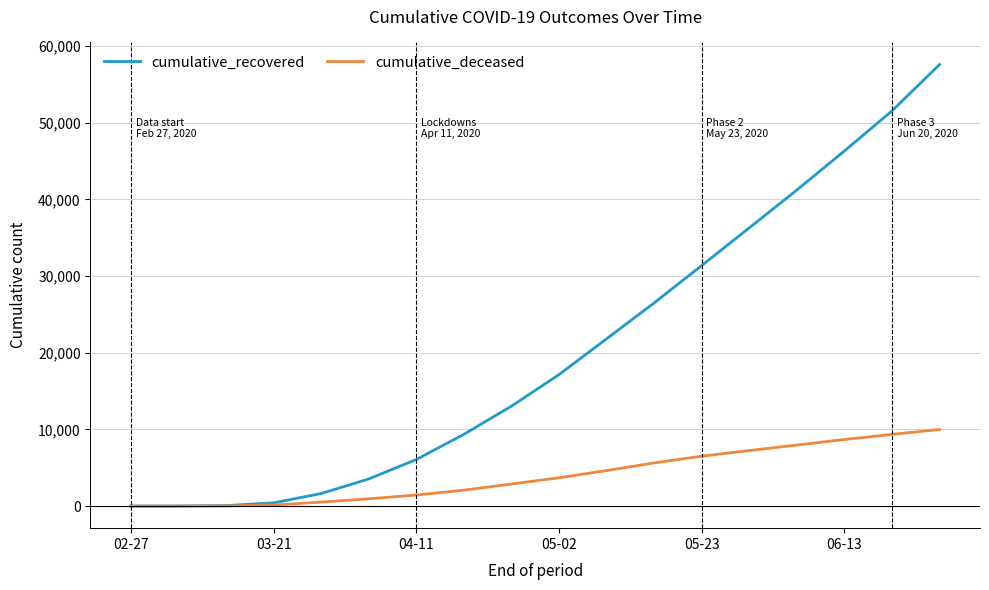

Which series has the widest spread of values?

cumulative_recovered